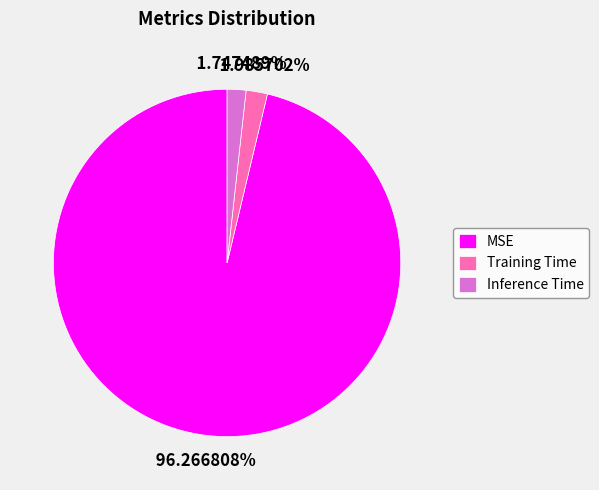

What is the largest slice in the pie chart?

MSE